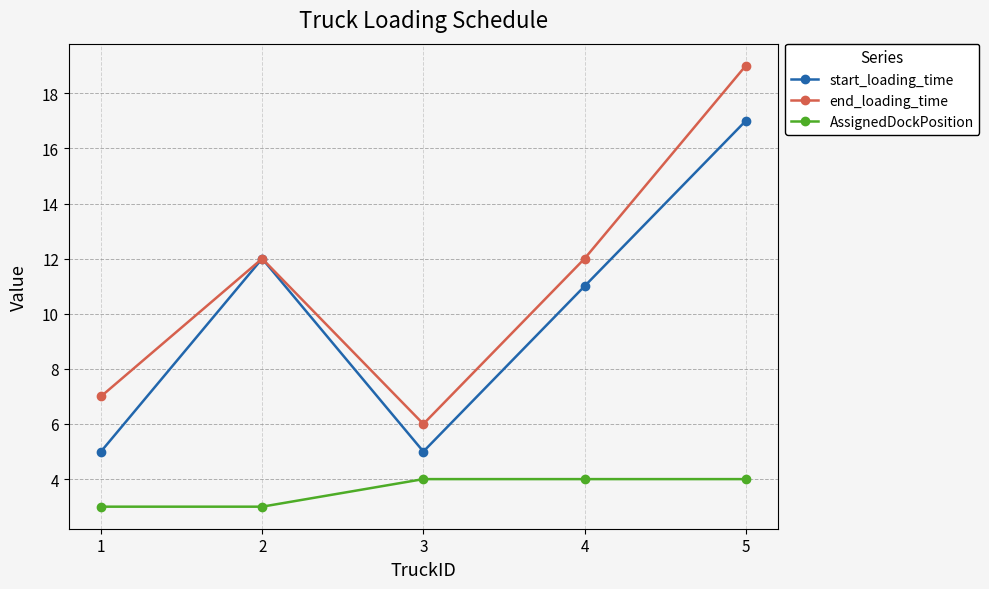

True or false: AssignedDockPosition and end_loading_time intersect in this chart.

False